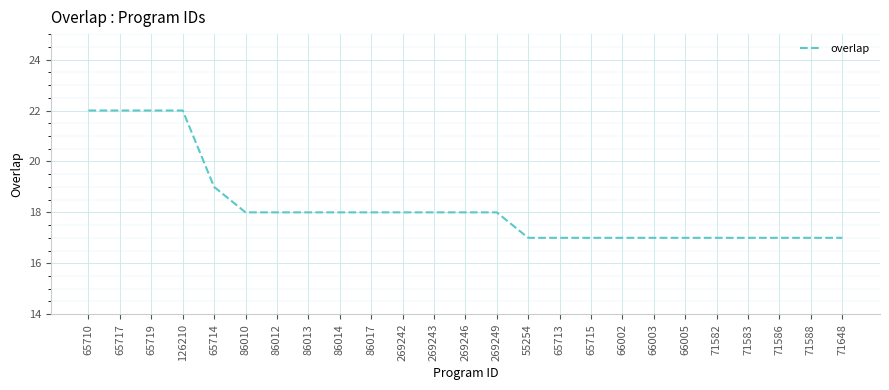

Reading right to left, transcribe all the data shown in this chart.

17	17	17	17	17	17	17	17	17	17	17	18	18	18	18	18	18	18	18	18	19	22	22	22	22